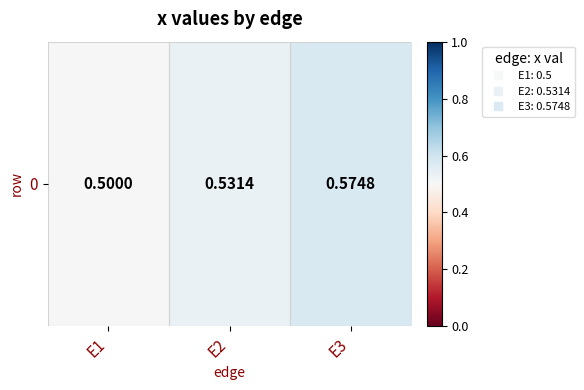

Count the values in the range 0 to 1.

3